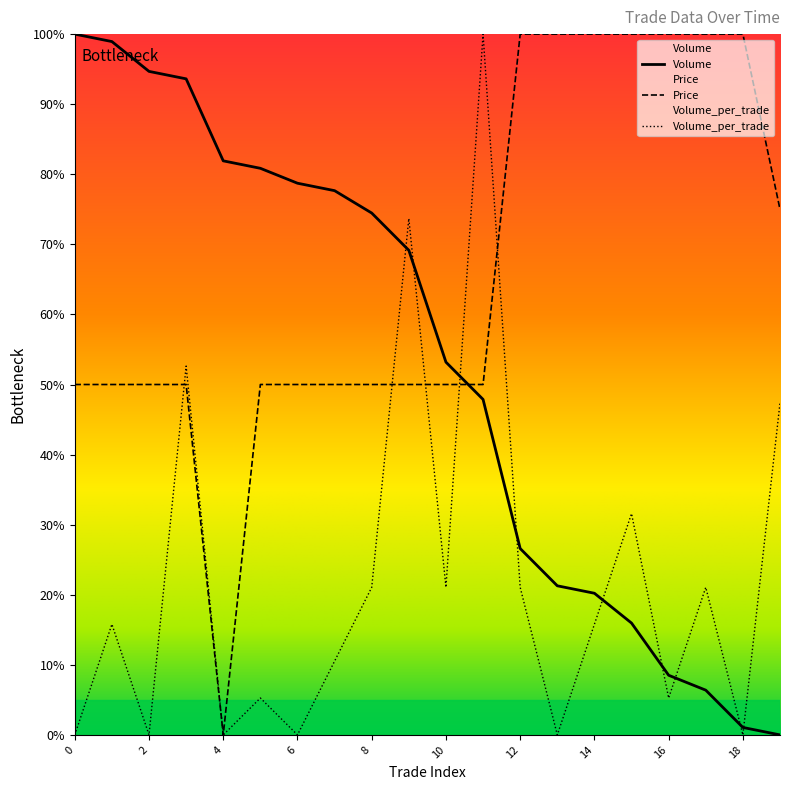

Which series has the largest total across all categories?

Price